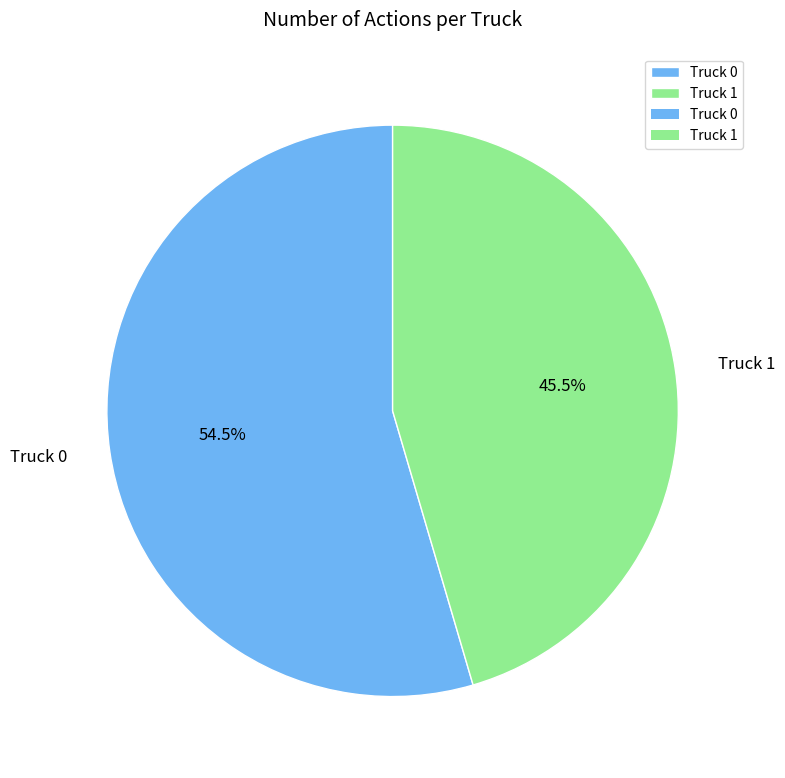

To the nearest percent, what is the combined percentage of Truck 0 and Truck 1?

100%